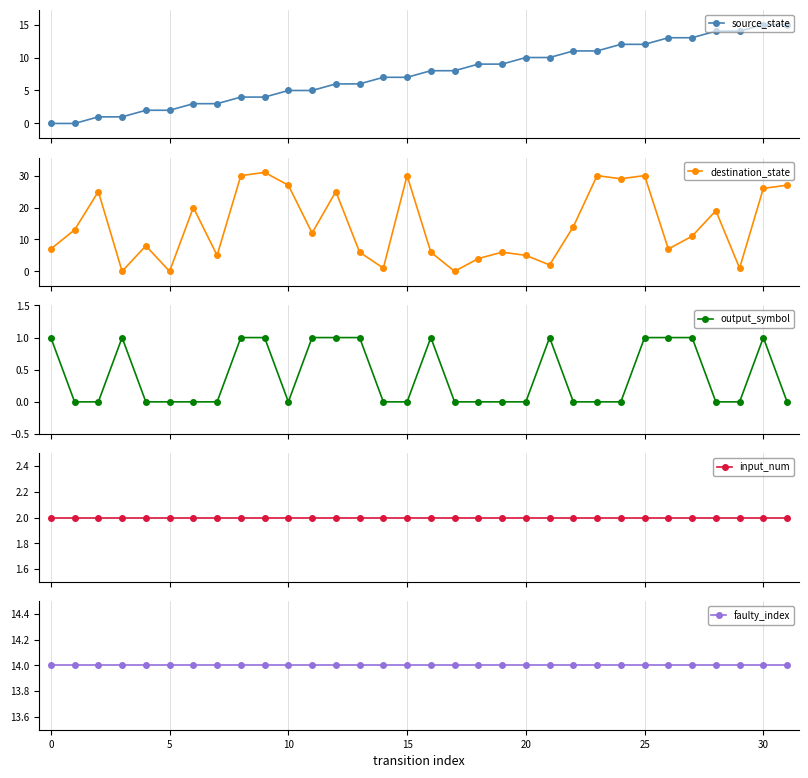

How many distinct data groups are displayed?

5